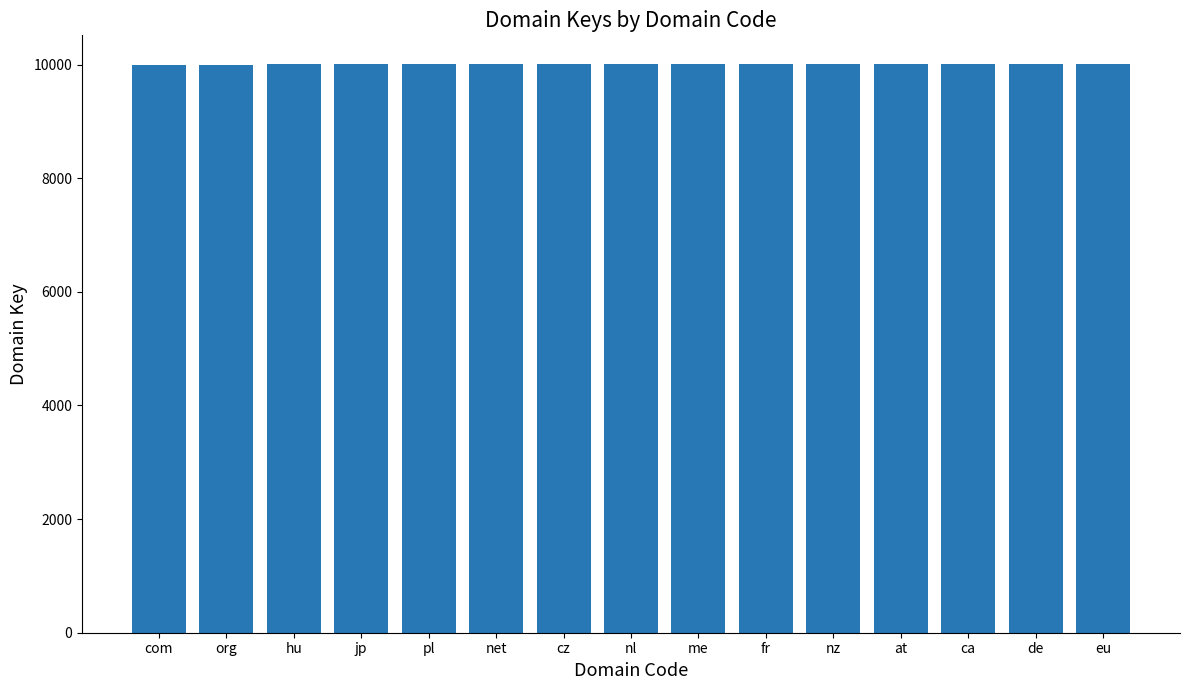

Is it true that the value at hu is 13559?

False